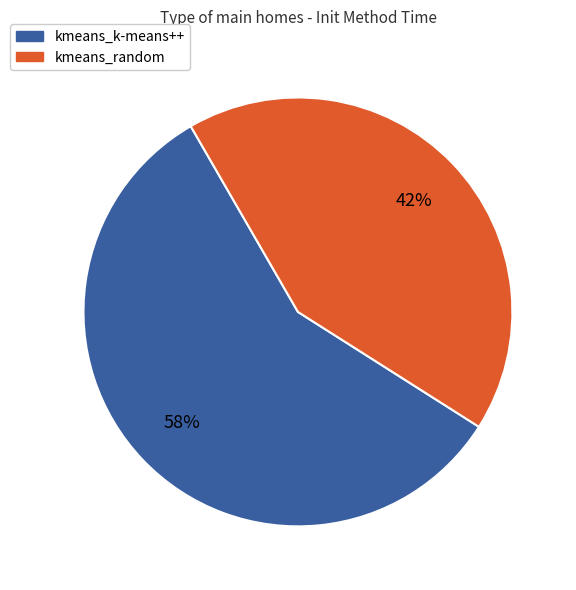

Approximately how many times larger is the value at kmeans_random compared to kmeans_k-means++?

0.7